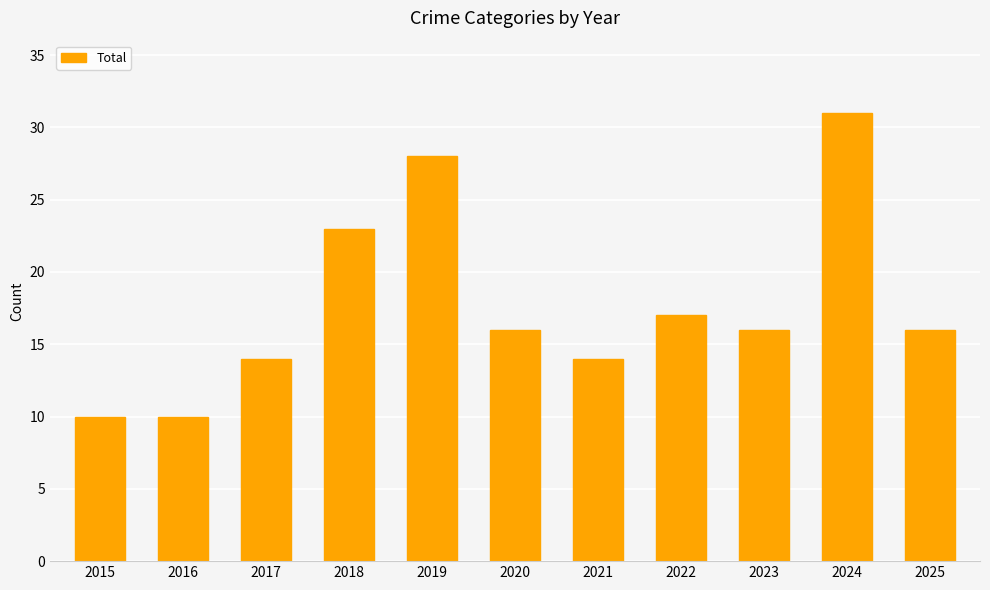

Reading right to left, list all the values displayed in this chart.

2025=16	2024=31	2023=16	2022=17	2021=14	2020=16	2019=28	2018=23	2017=14	2016=10	2015=10